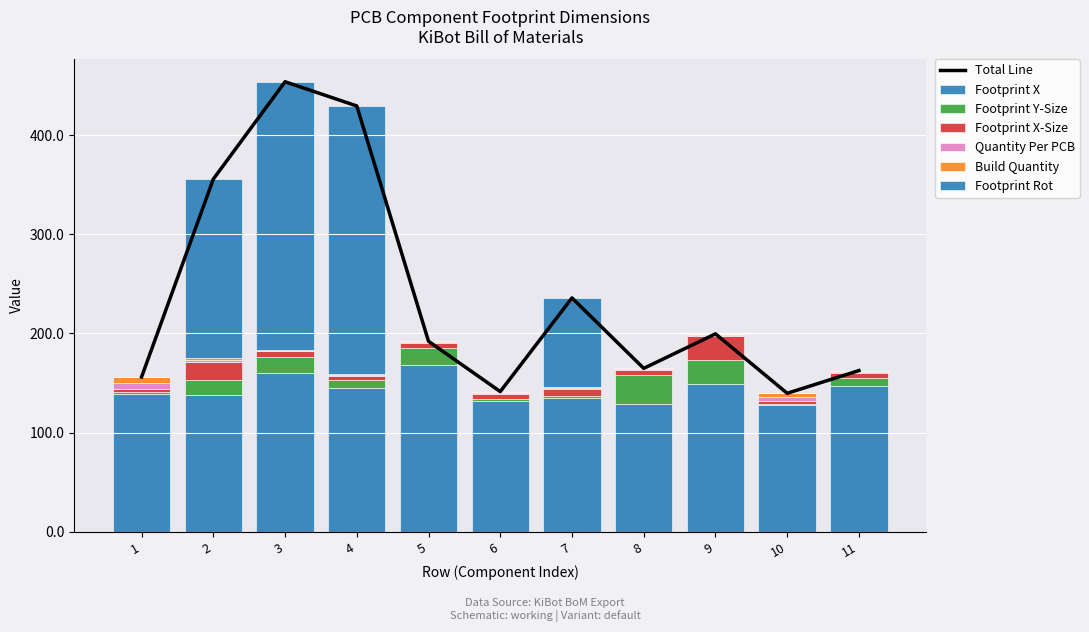

Is it true that Build Quantity equals 0.5 at 6?

False